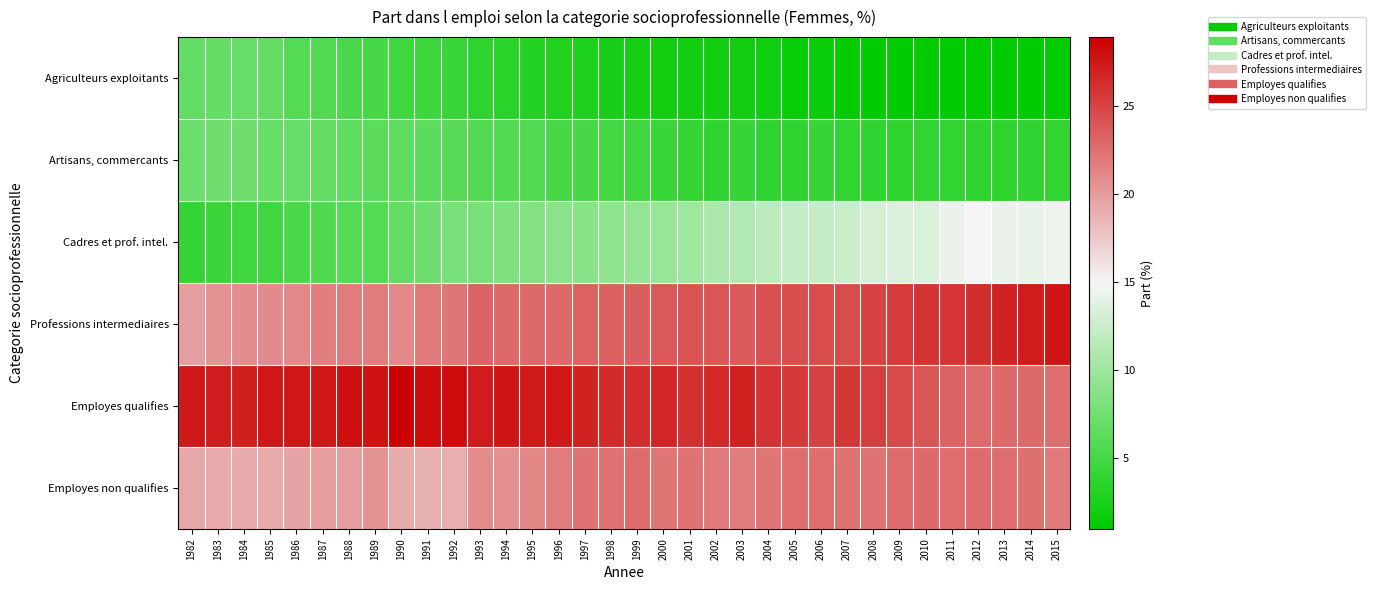

At how many categories does at least one series exceed 21?

34